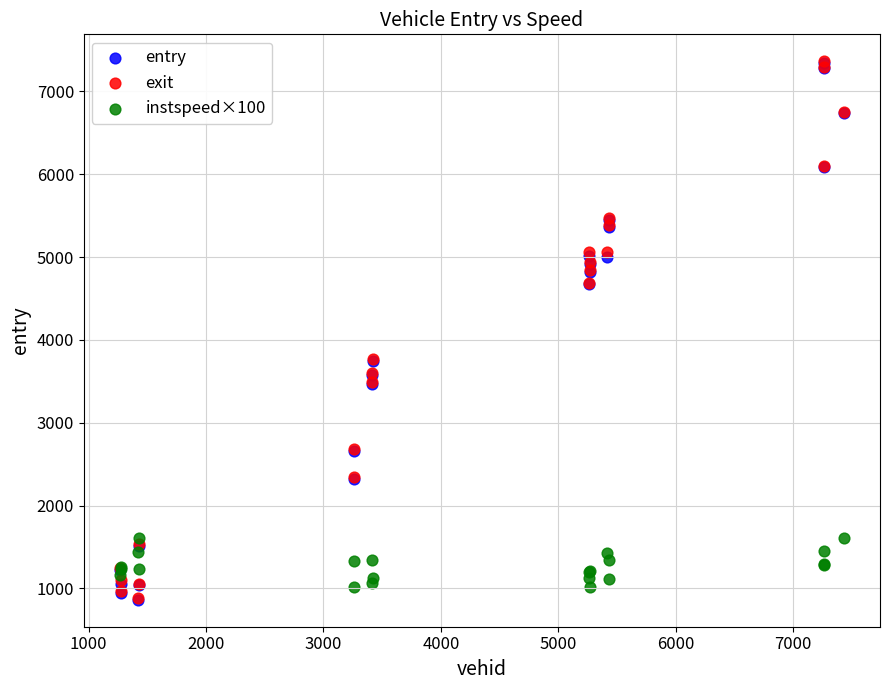

What are all the series names shown in the legend?

entry, exit, instspeed×100